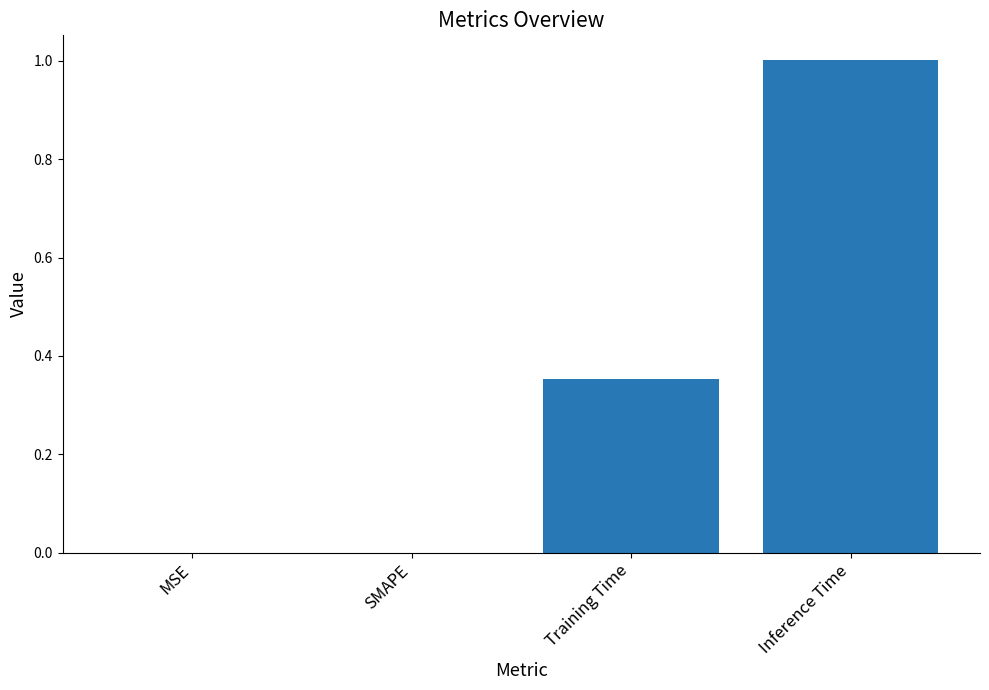

What is the change in value from SMAPE to Inference Time?

+1.0